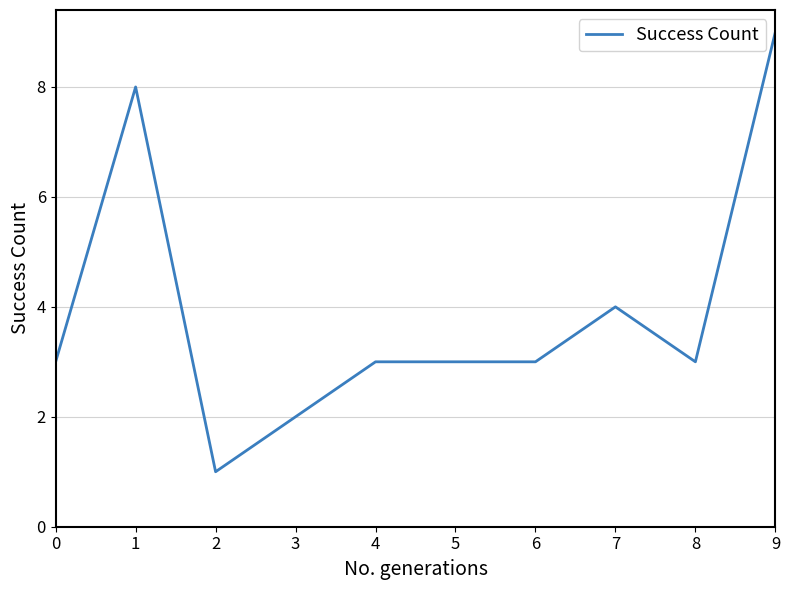

Which label corresponds to the smallest value in the chart?

2